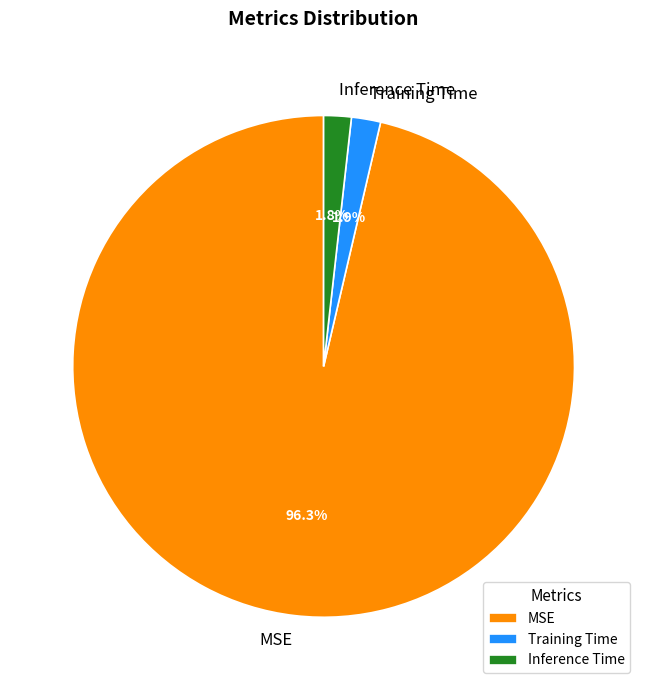

How many slices are in this pie chart?

3